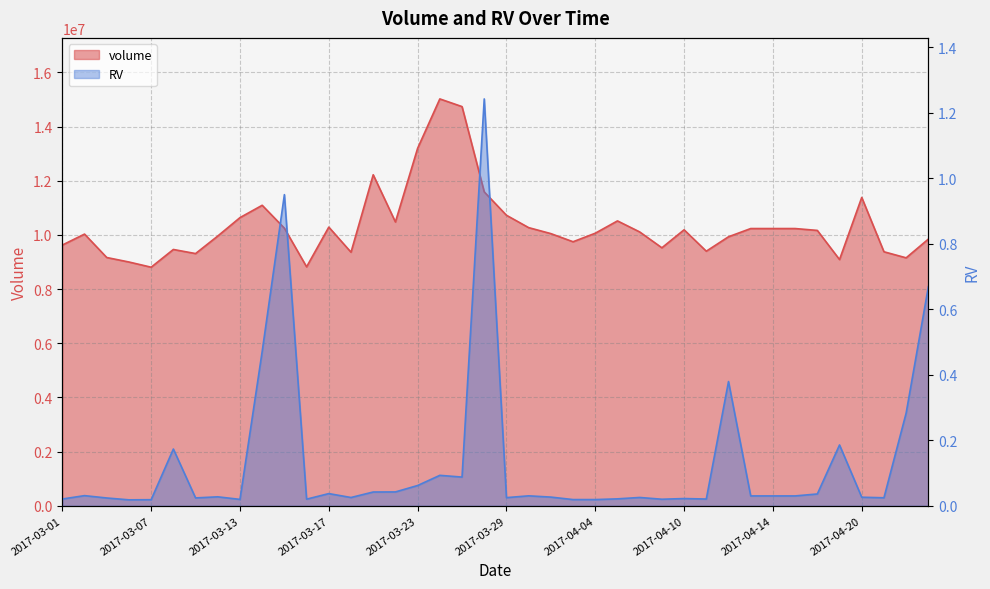

Which label corresponds to the largest value in the chart?

2017-03-24